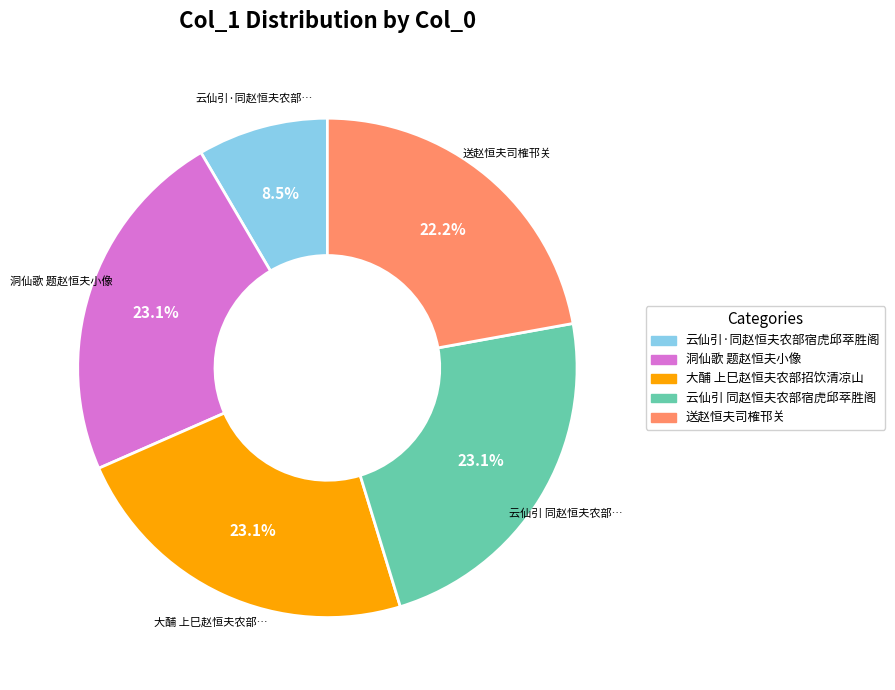

Between 送赵恒夫司榷邗关 and 云仙引 同赵恒夫农部宿虎邱萃胜阁, which is larger?

云仙引 同赵恒夫农部宿虎邱萃胜阁